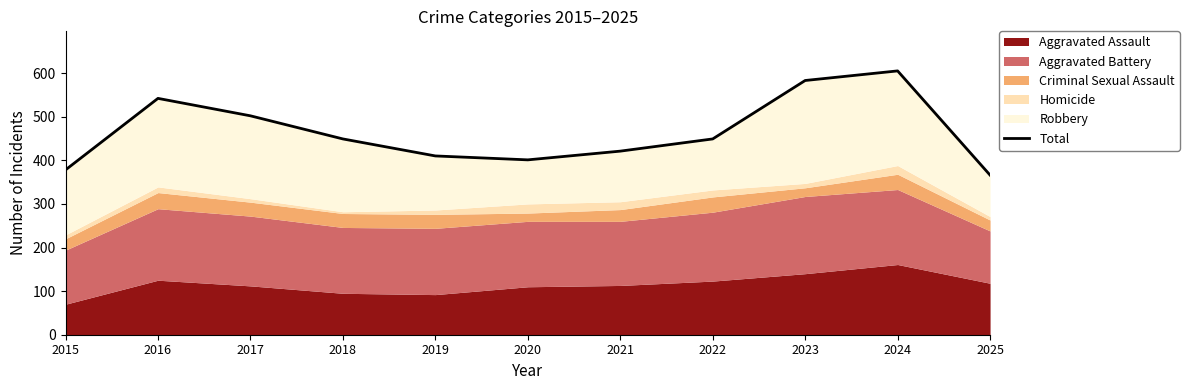

Which category has the lowest value across all series?

2025